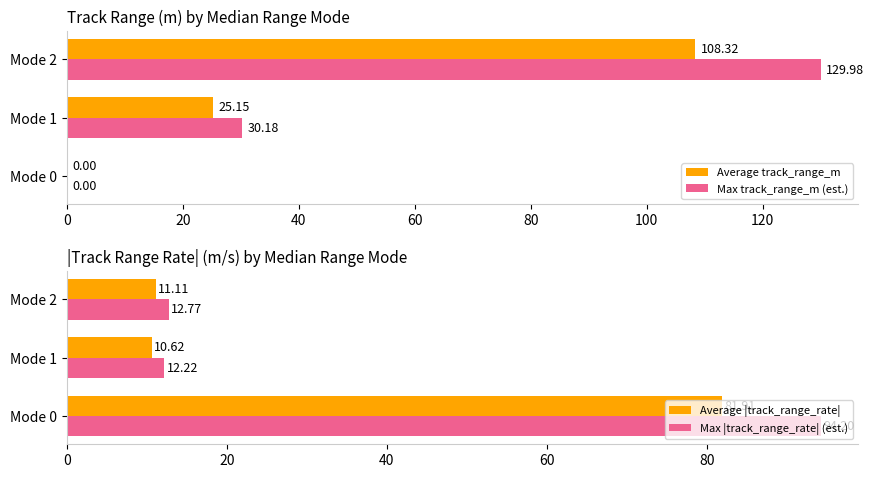

Rank the series by their maximum value, from lowest to highest.

Average |track_range_rate|, Max |track_range_rate| (est.), Average track_range_m, Max track_range_m (est.)